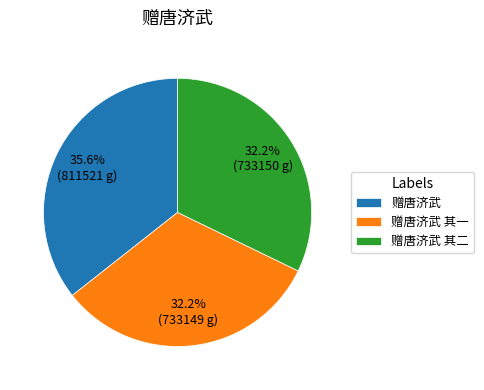

To the nearest percent, what is the combined percentage of 赠唐济武 and 赠唐济武 其一?

68%